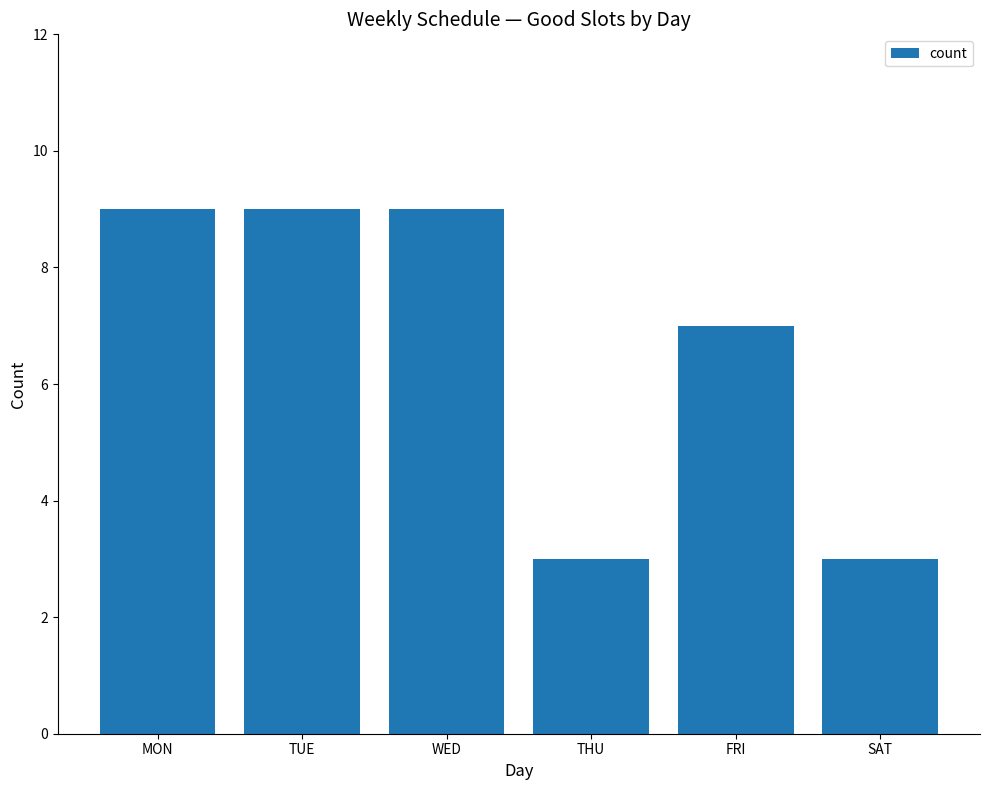

What is the difference between the maximum and minimum values?

6